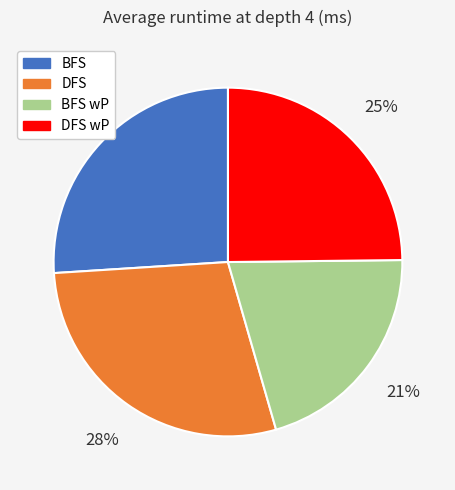

Is BFS wP the majority of the pie?

No